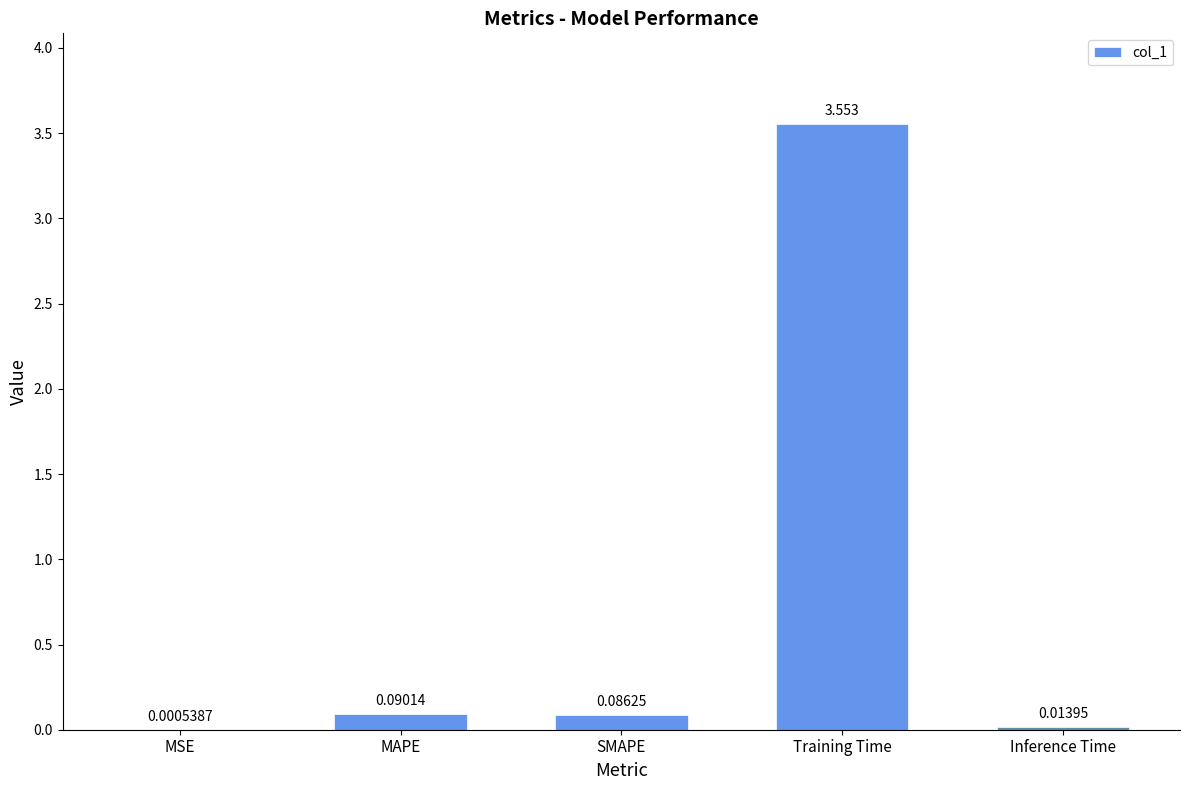

Between SMAPE and MAPE, which is larger?

MAPE